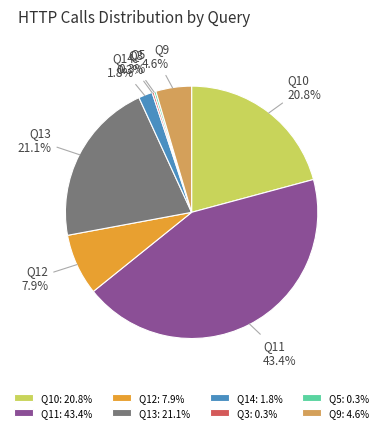

To the nearest percent, what is the difference between the largest and smallest slice percentages?

43%